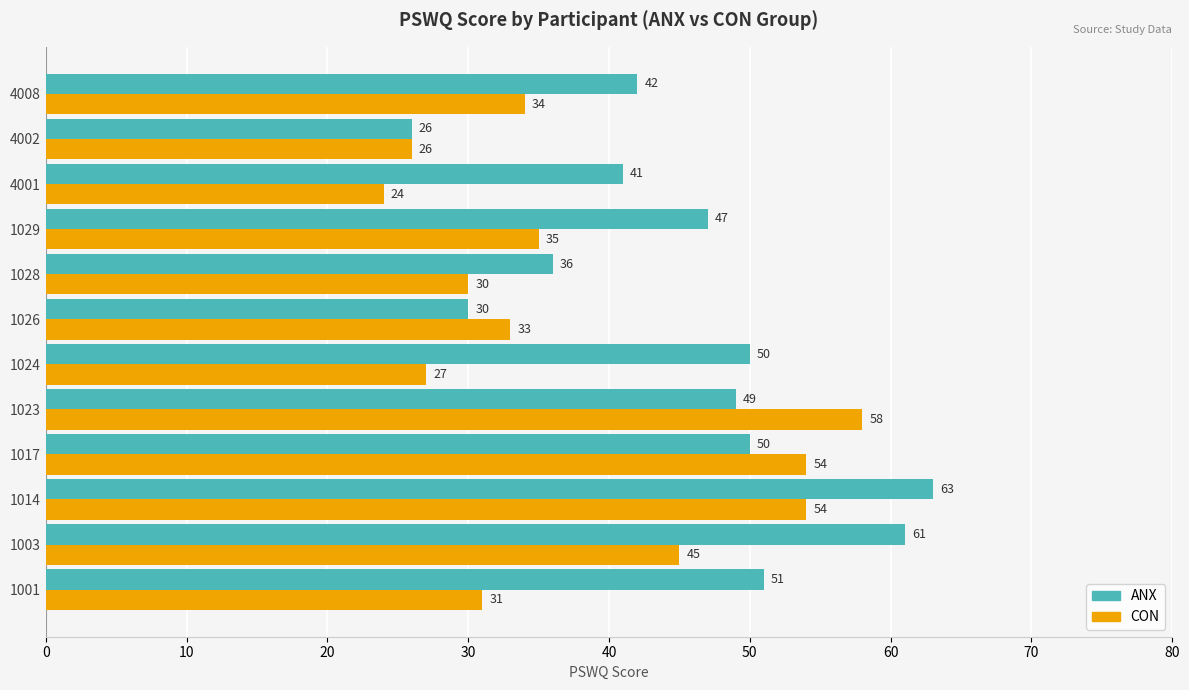

What is the approximate value of CON at 4002?

26